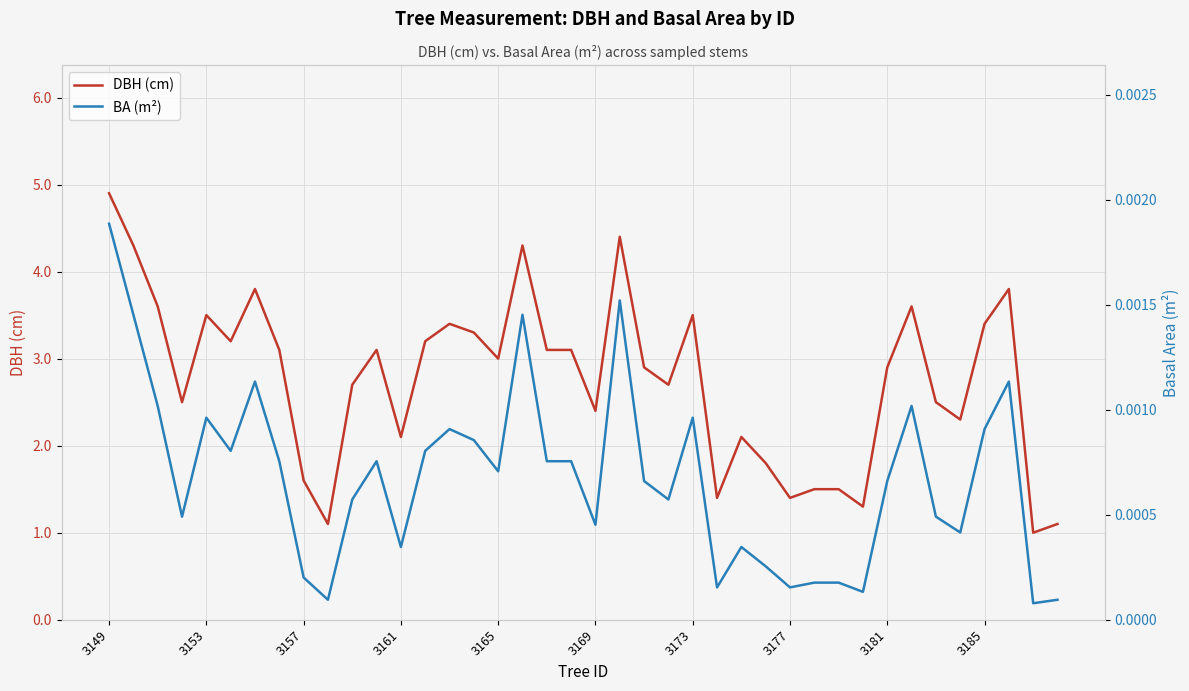

What is the minimum value for DBH (cm)?

1.0